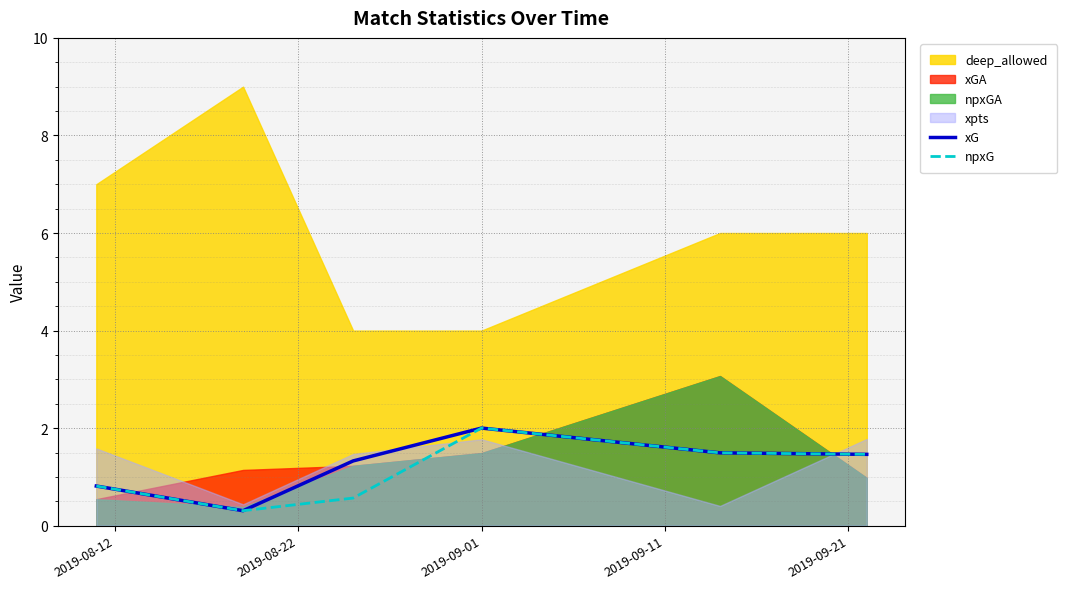

True or false: npxG and xG intersect in this chart.

False